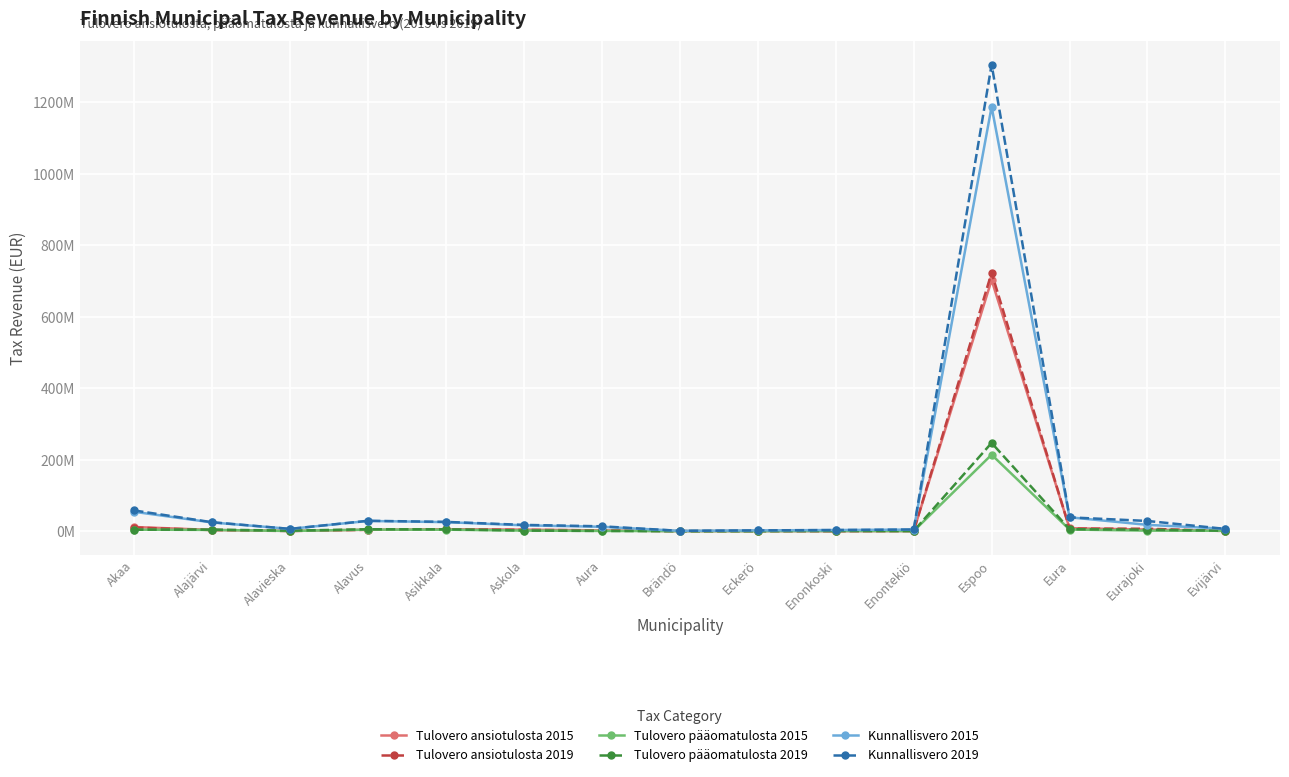

Where does the Tulovero ansiotulosta 2019 series first go above 3489097?

Akaa